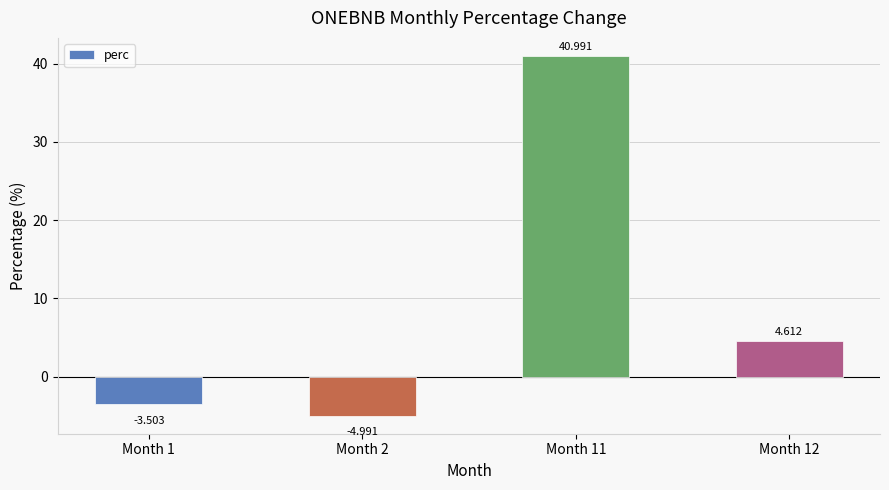

How many categories are shown in the chart?

4